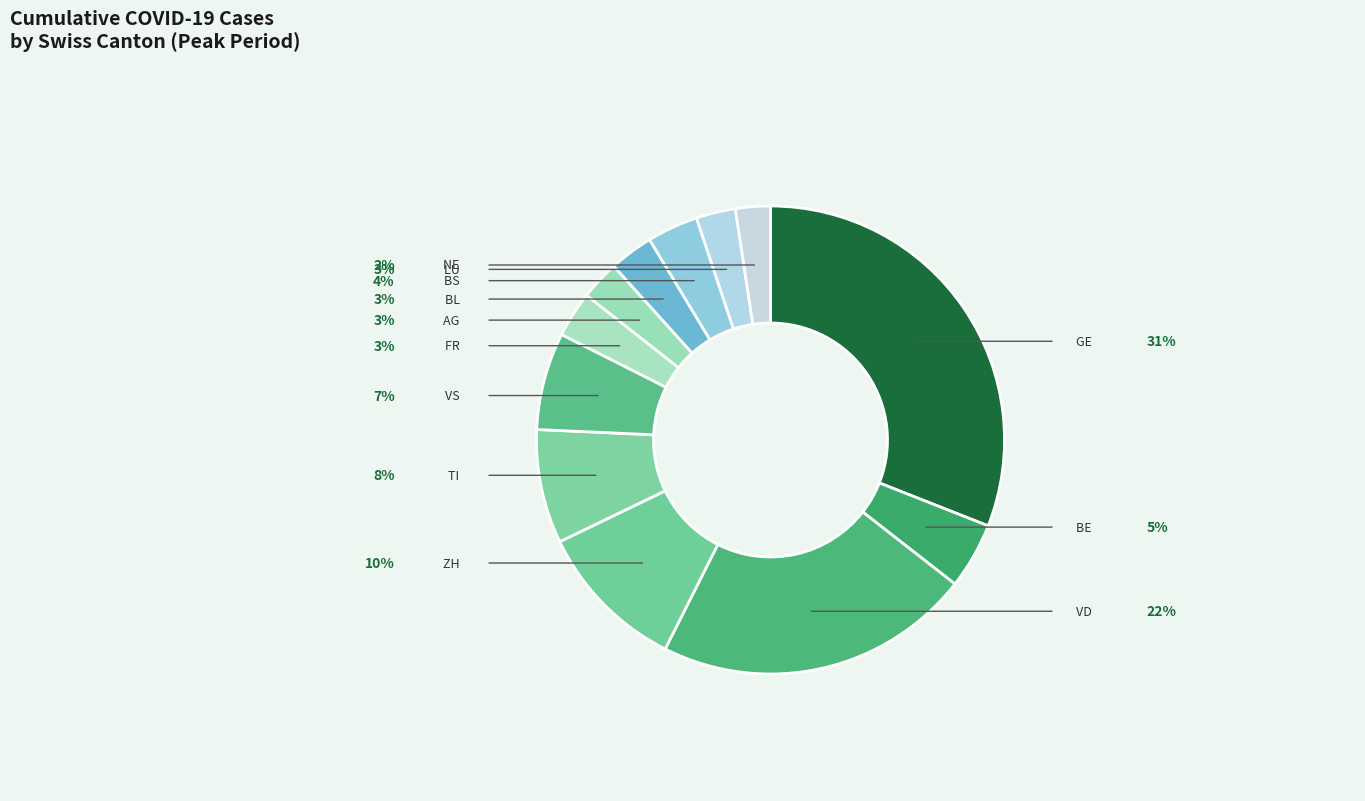

Count the number of slices in the pie.

12